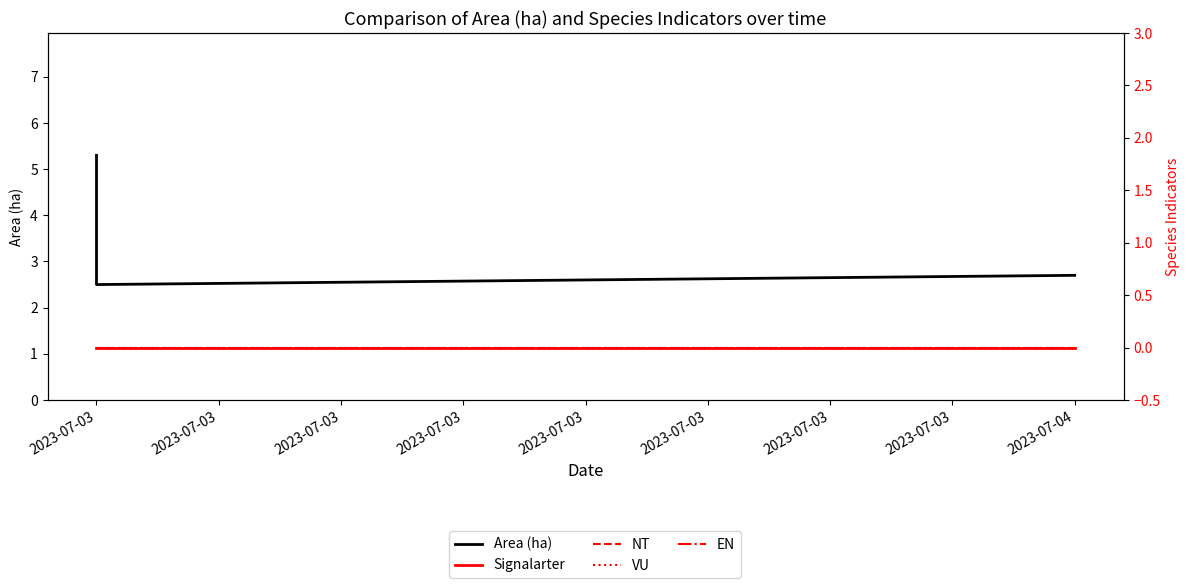

True or false: VU and EN intersect in this chart.

False